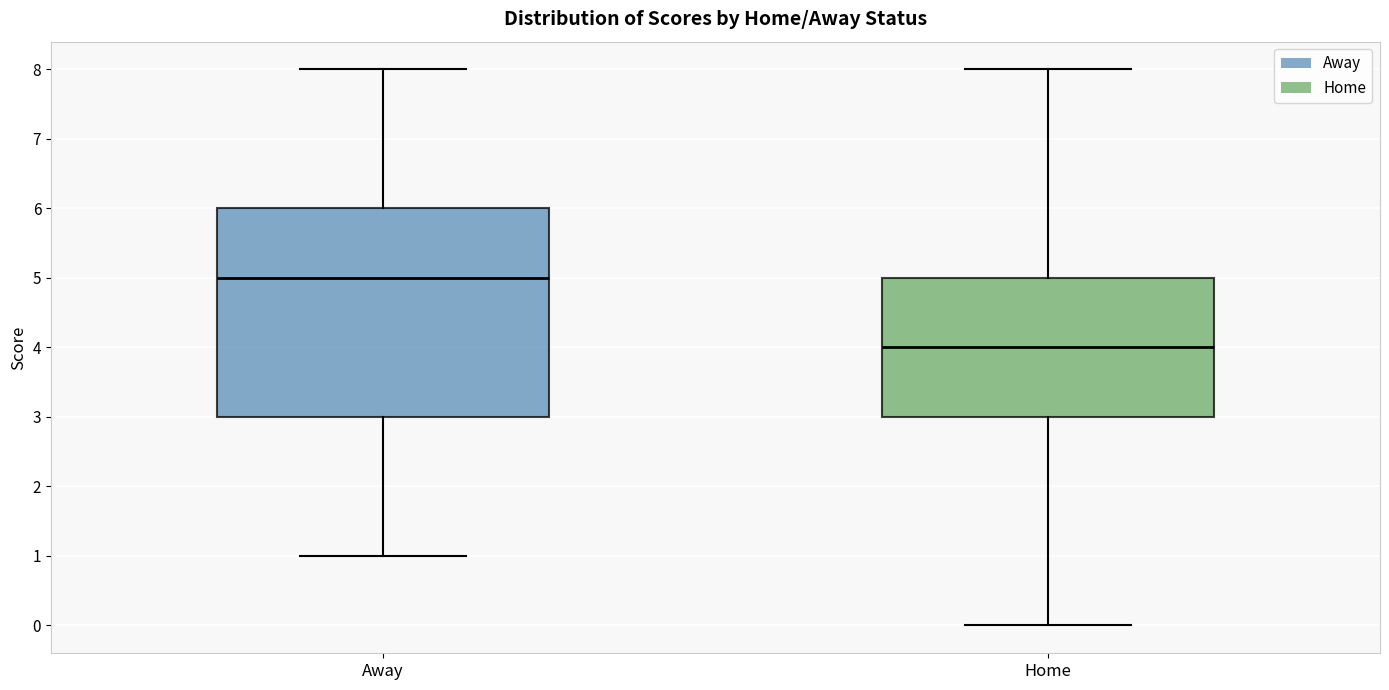

Reading left to right, read every box against the y-axis: the position of its median line, the range the box covers, and the ends of its whiskers. The values are not printed on the chart, so give them approximately, as read against the axis.

Away: median 5, box 3 to 6, whiskers 1 to 8
Home: median 4, box 3 to 5, whiskers 0 to 8